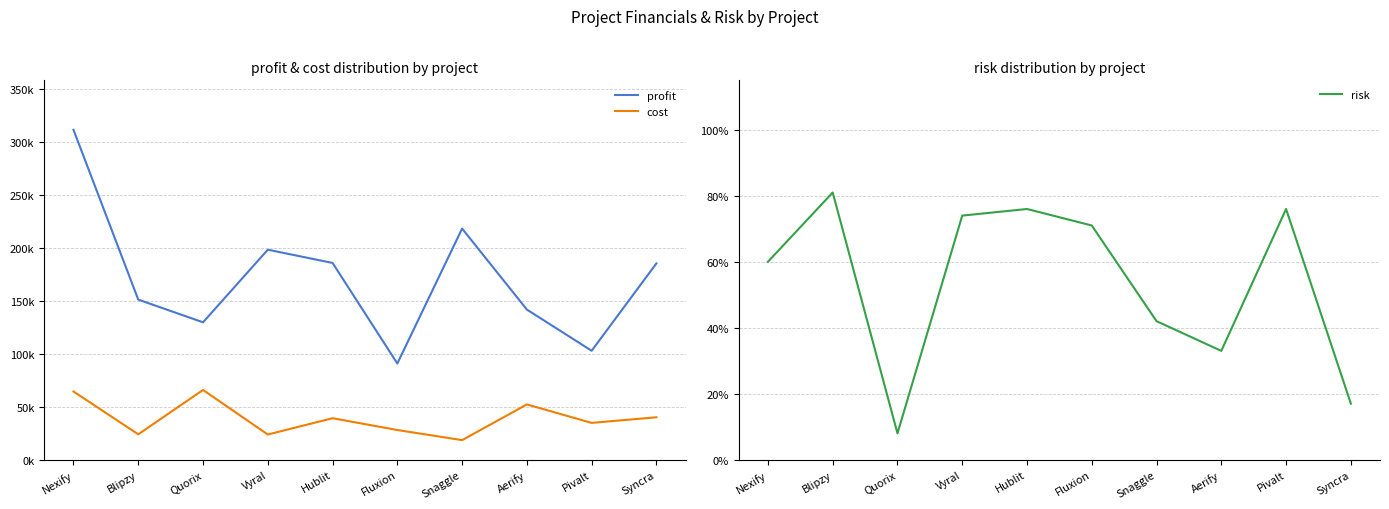

True or false: cost has a value of 95026.0 at Quorix.

False